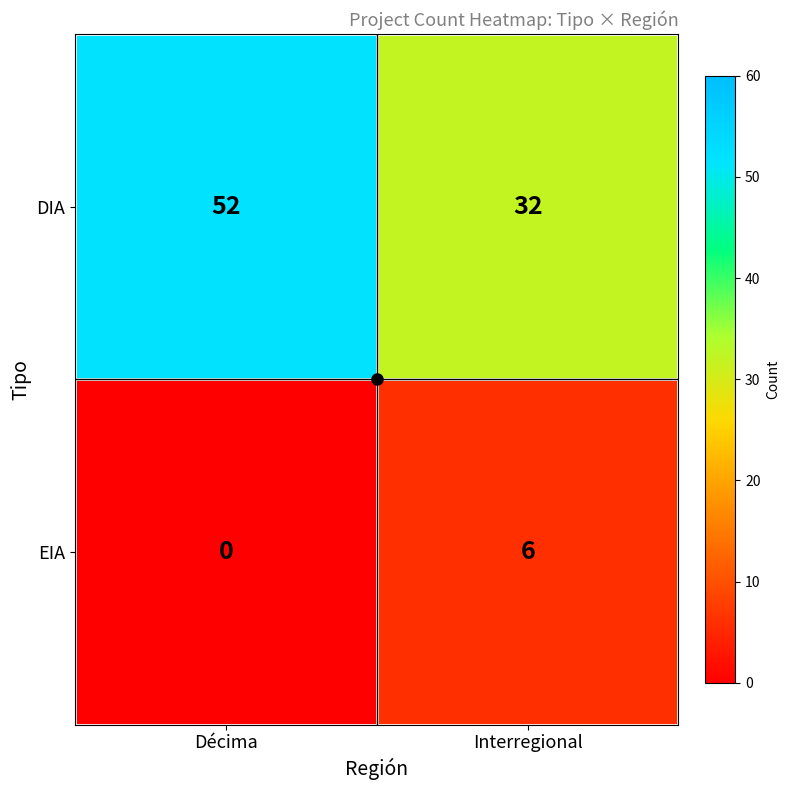

How many data points in DIA are less than 52?

1